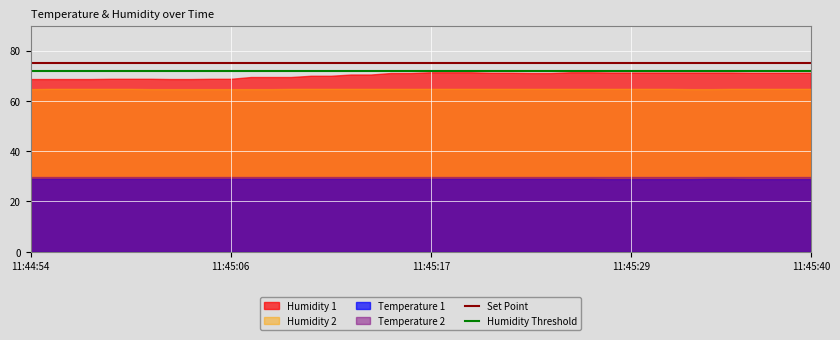

How many lines are shown in the chart?

2